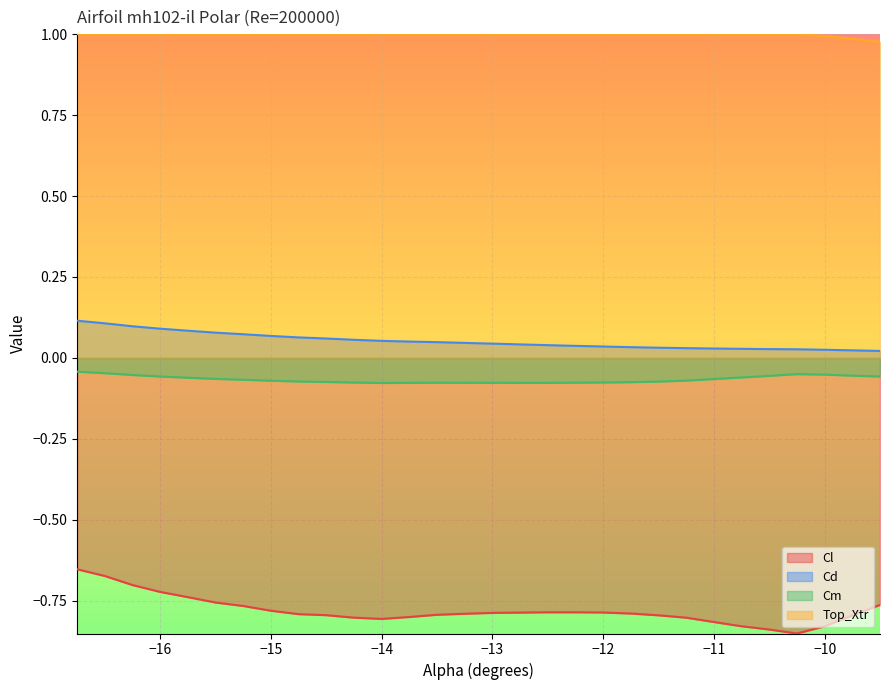

True or false: Cl has more than 0 interior local peaks.

False